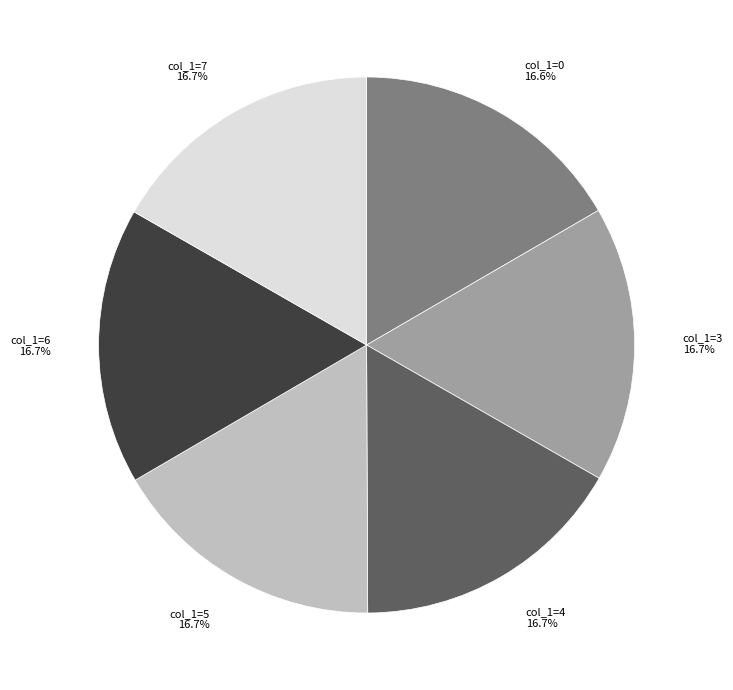

Is there any slice that represents more than half of the pie?

No